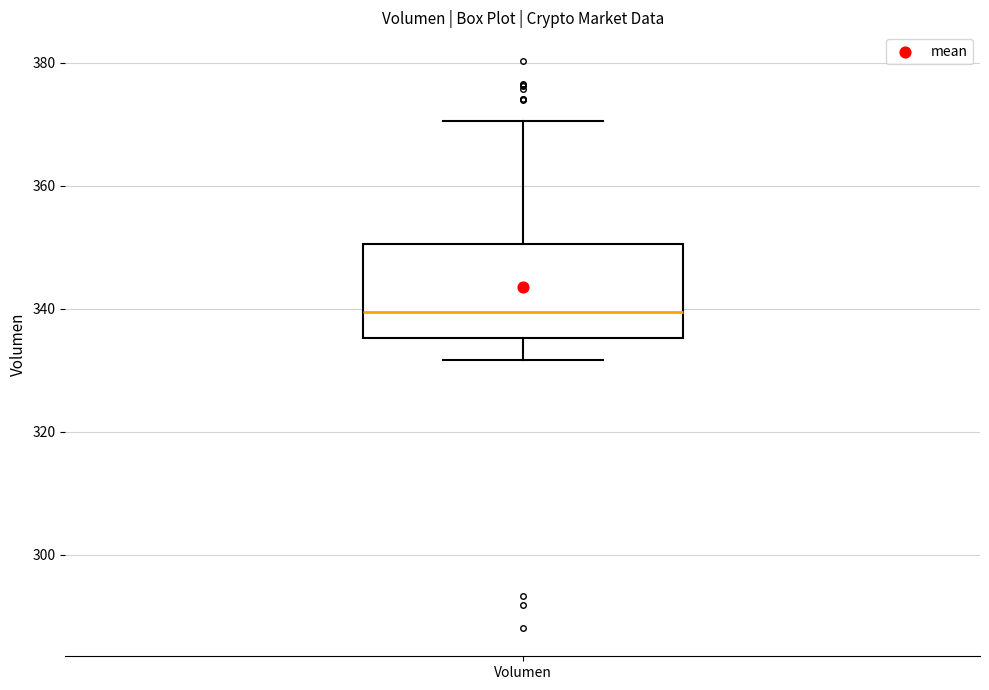

Transcribe this box plot: give where the median line is, the range the box spans, and where the two whiskers end, as read against the y-axis. The values are not printed on the chart, so give them approximately, as read against the axis.

median 340, box 336 to 350, whiskers 332 to 370